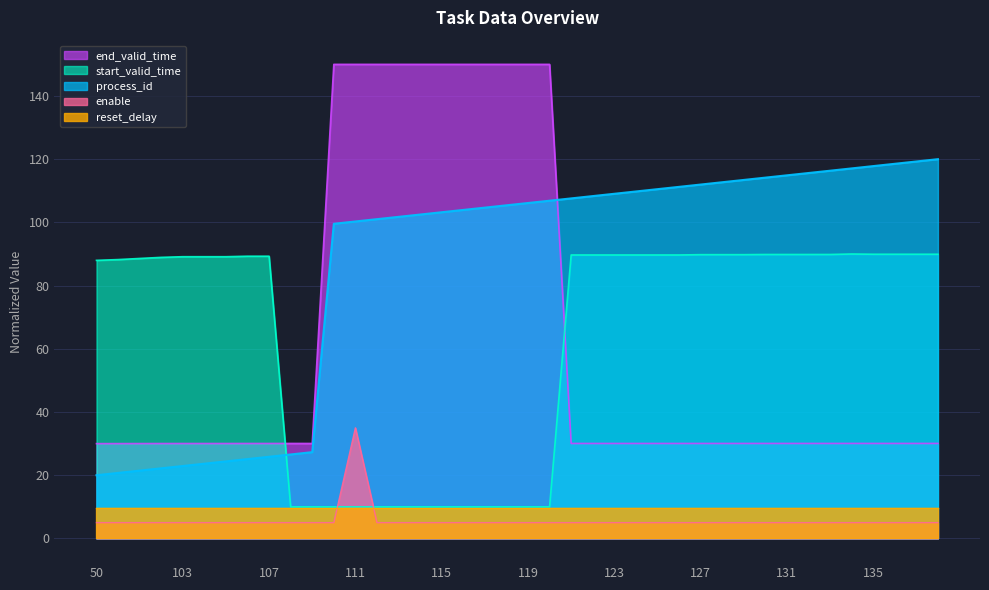

Rank the series by their maximum value, from lowest to highest.

reset_delay, enable, start_valid_time, process_id, end_valid_time